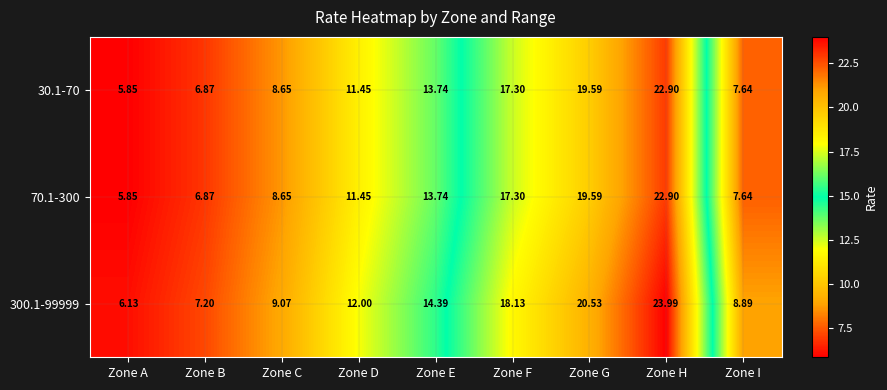

At how many categories does at least one series exceed 10?

5